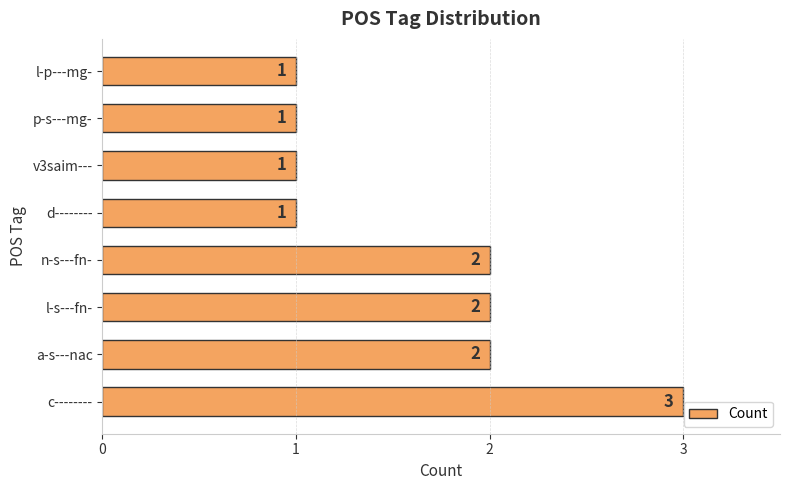

What is the sum of all values?

13